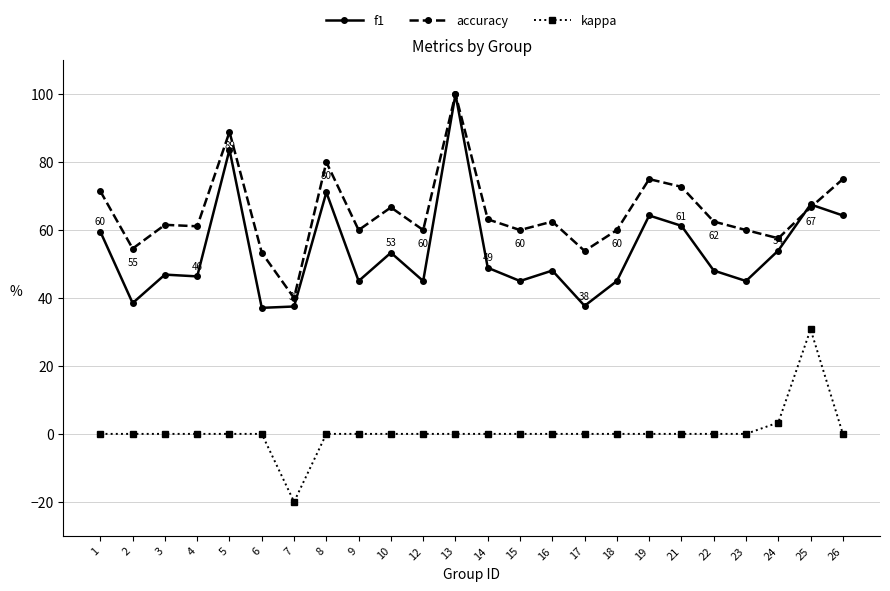

After their last crossing, which series has the higher values: f1 or accuracy?

accuracy